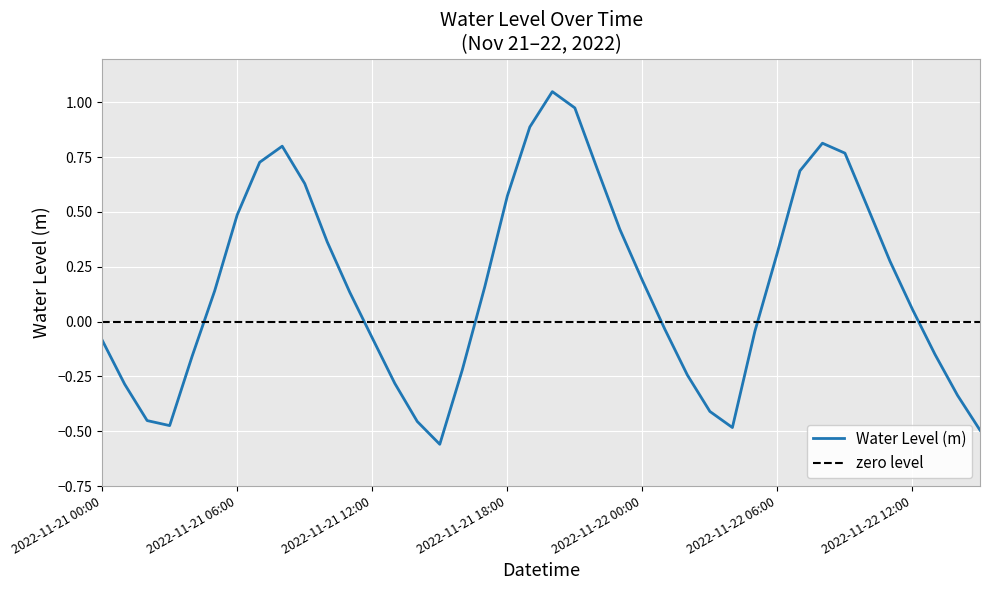

How many series are shown in this chart?

1